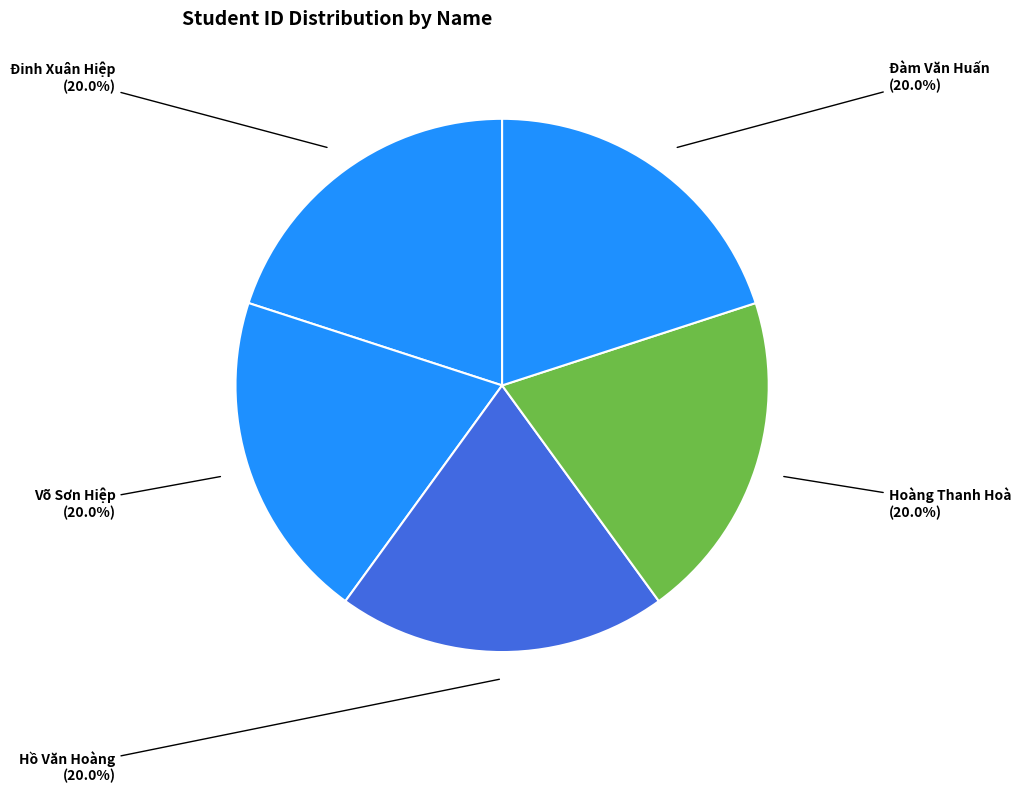

What percentage do Võ Sơn Hiệp and Hồ Văn Hoàng together represent?

40.0%